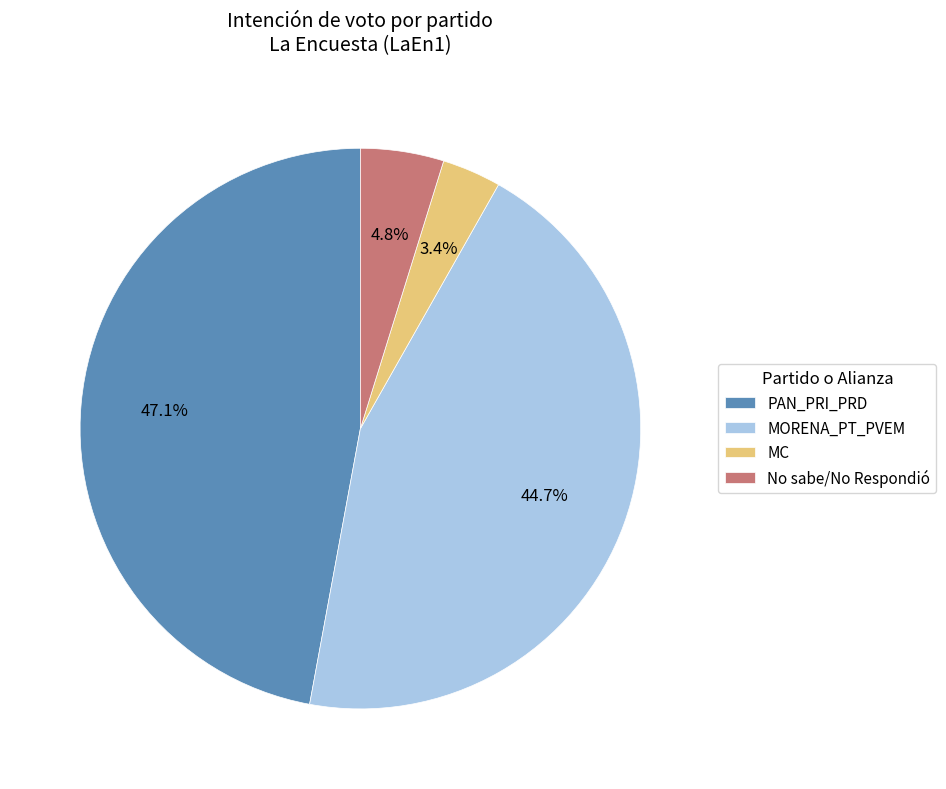

Is it true that MORENA_PT_PVEM is 51% of the pie?

False